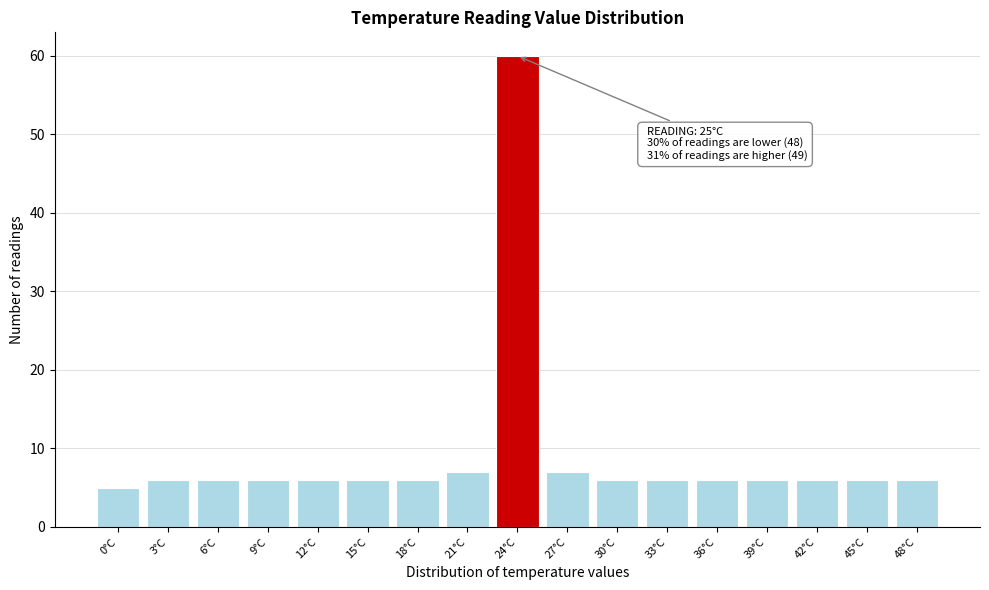

Reading left to right, what are all the values shown in this chart?

0°C=5	3°C=6	6°C=6	9°C=6	12°C=6	15°C=6	18°C=6	21°C=7	24°C=60	27°C=7	30°C=6	33°C=6	36°C=6	39°C=6	42°C=6	45°C=6	48°C=6